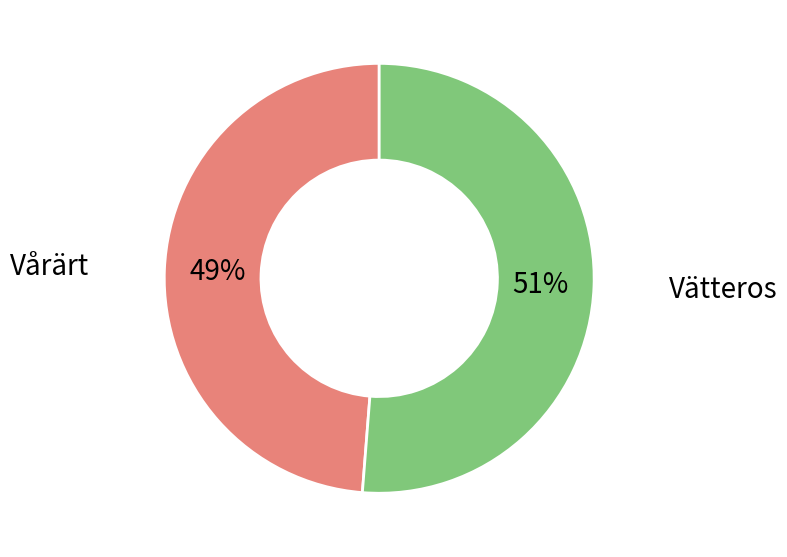

To the nearest percent, what is the average slice percentage?

50%